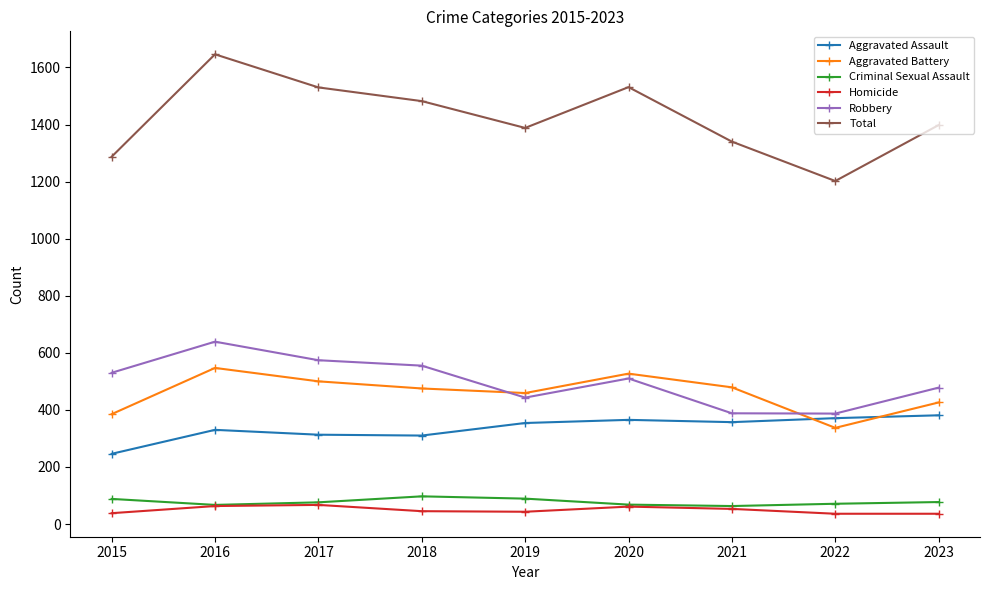

How many interior local valleys does the Total series have?

2